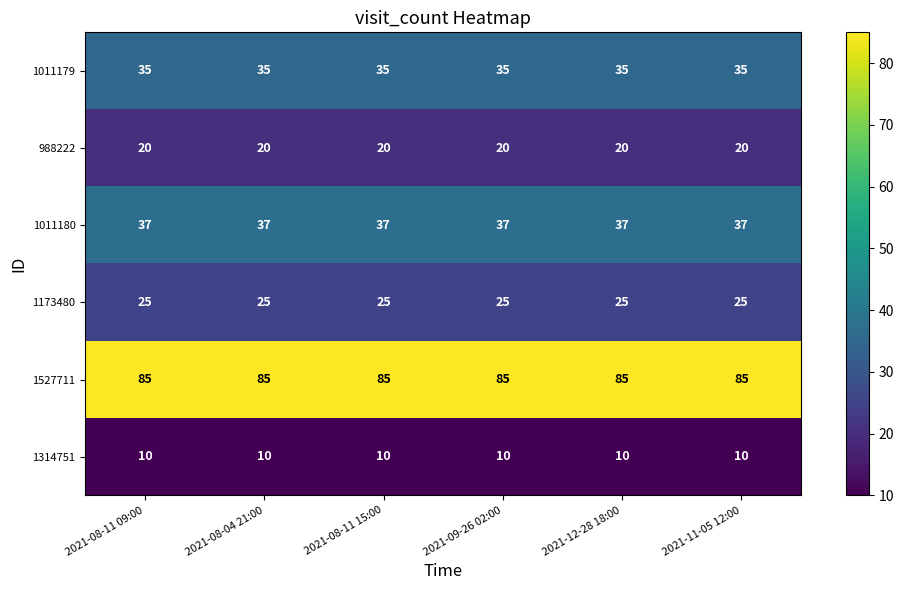

What is the maximum value shown in the chart?

85